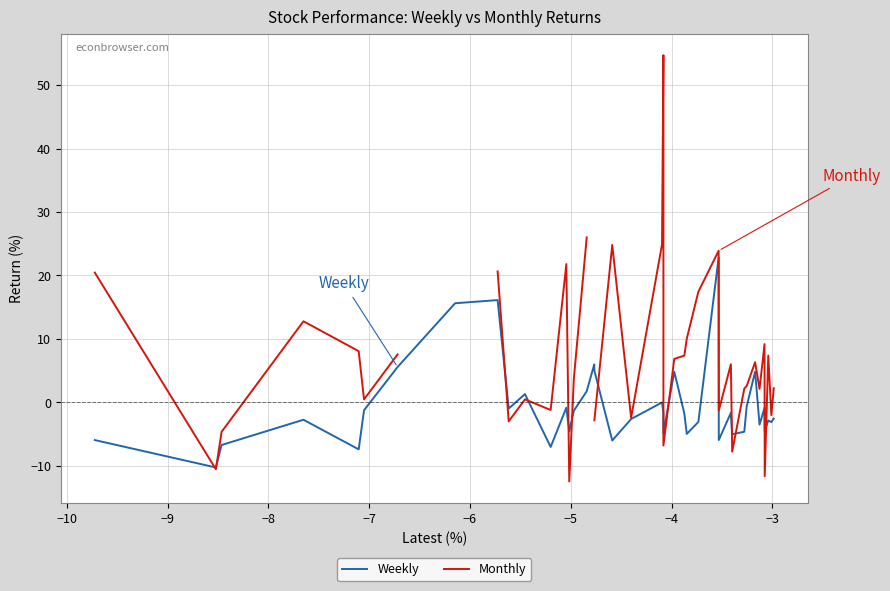

Which series ends up on top after the final intersection of Weekly and Monthly?

Monthly